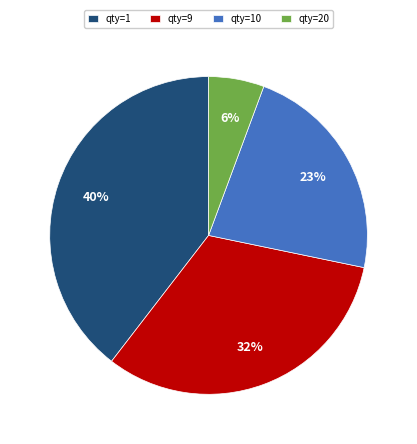

Do qty=10 and qty=20 together represent more than half of the pie?

No